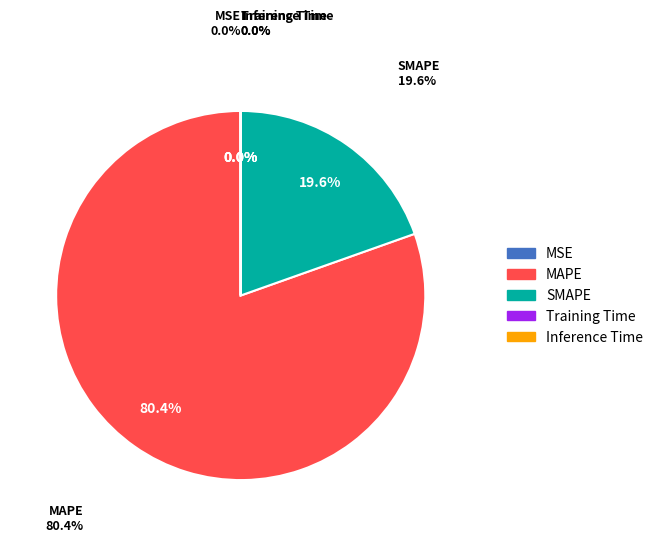

Which category has the smallest portion of the pie?

Inference Time